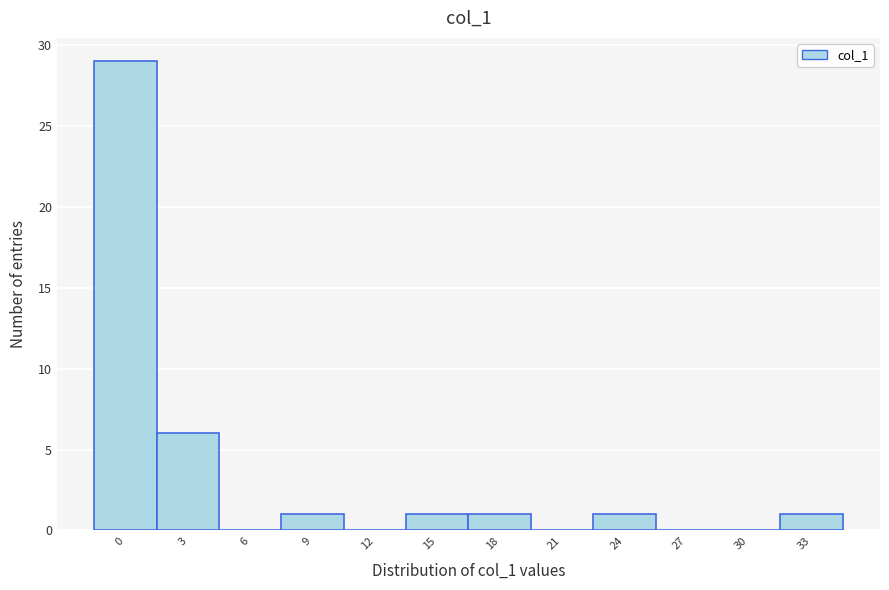

Reading left to right, transcribe all the data shown in this chart.

0=29	3=6	6=0	9=1	12=0	15=1	18=1	21=0	24=1	27=0	30=0	33=1